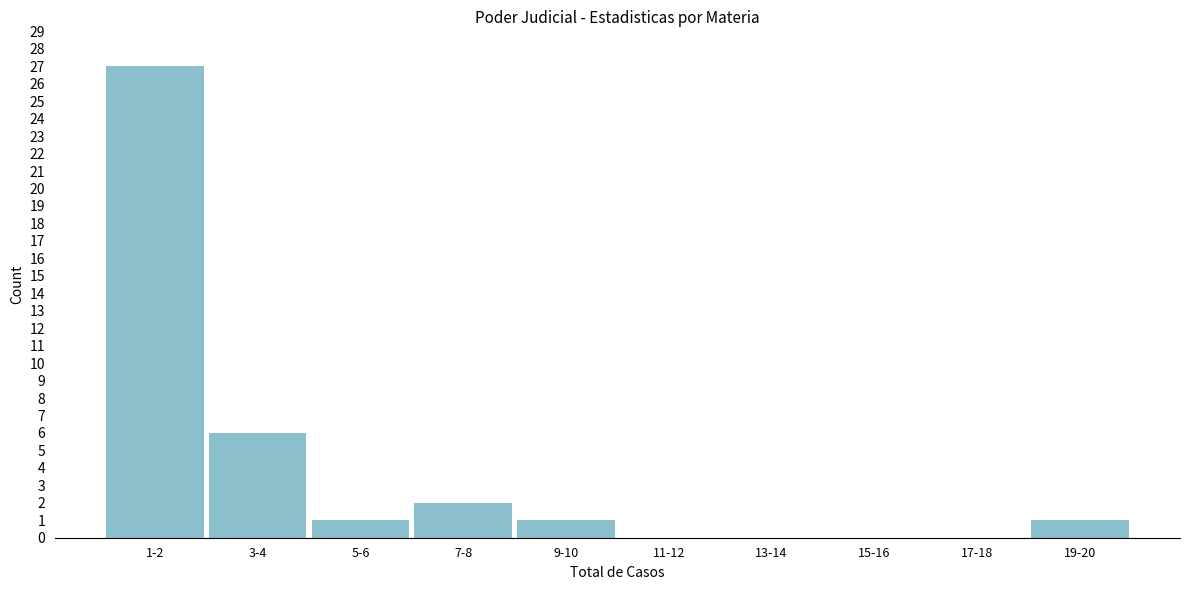

Reading left to right, list all the values displayed in this chart.

1-2=27	3-4=6	5-6=1	7-8=2	9-10=1	11-12=0	13-14=0	15-16=0	17-18=0	19-20=1